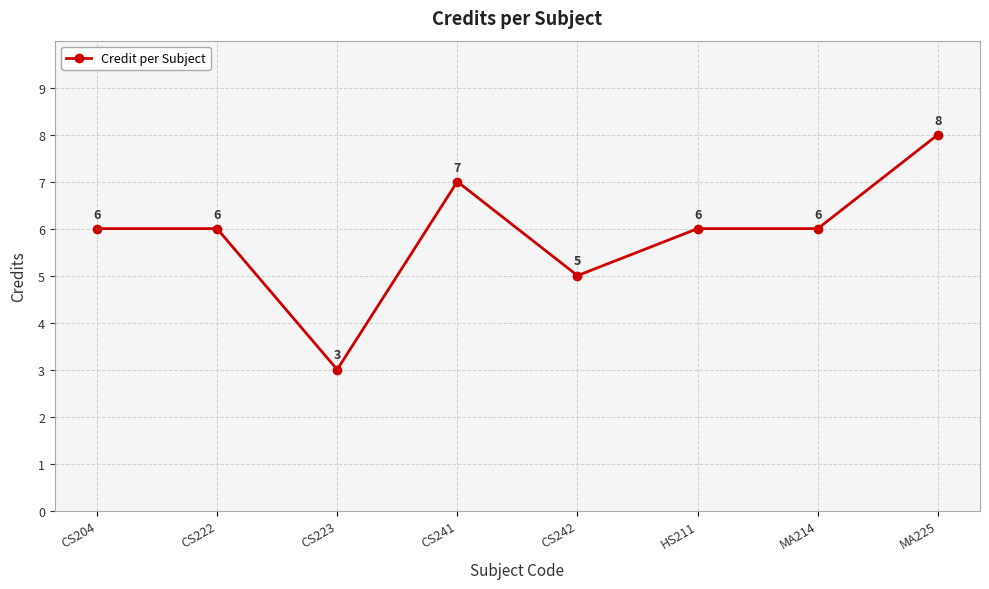

Which category has the lowest value across all series?

CS223